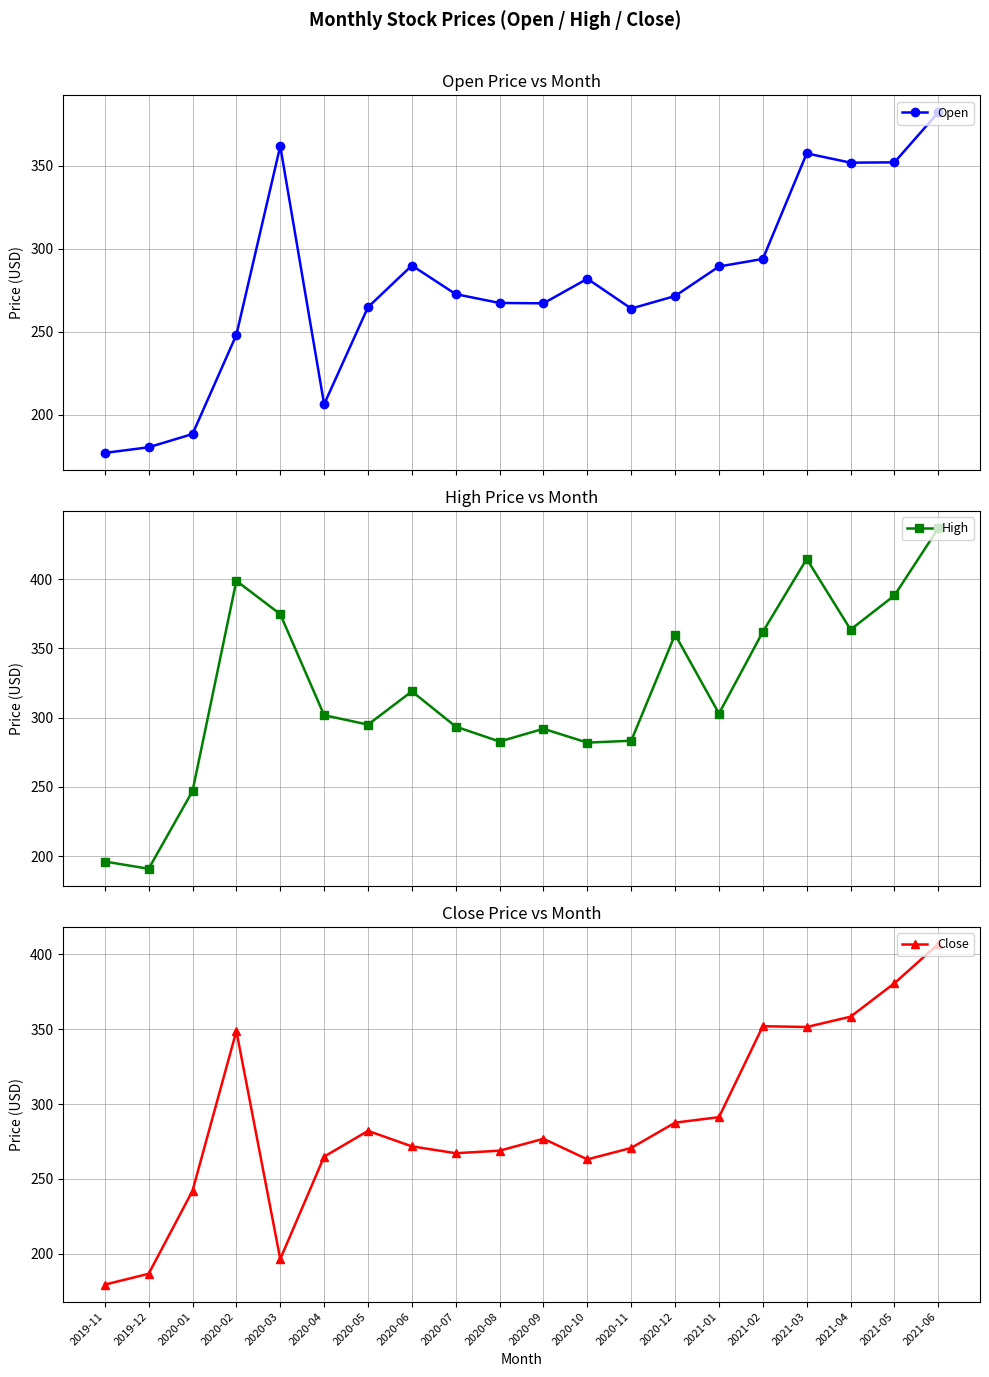

Which series has the largest total across all categories?

High